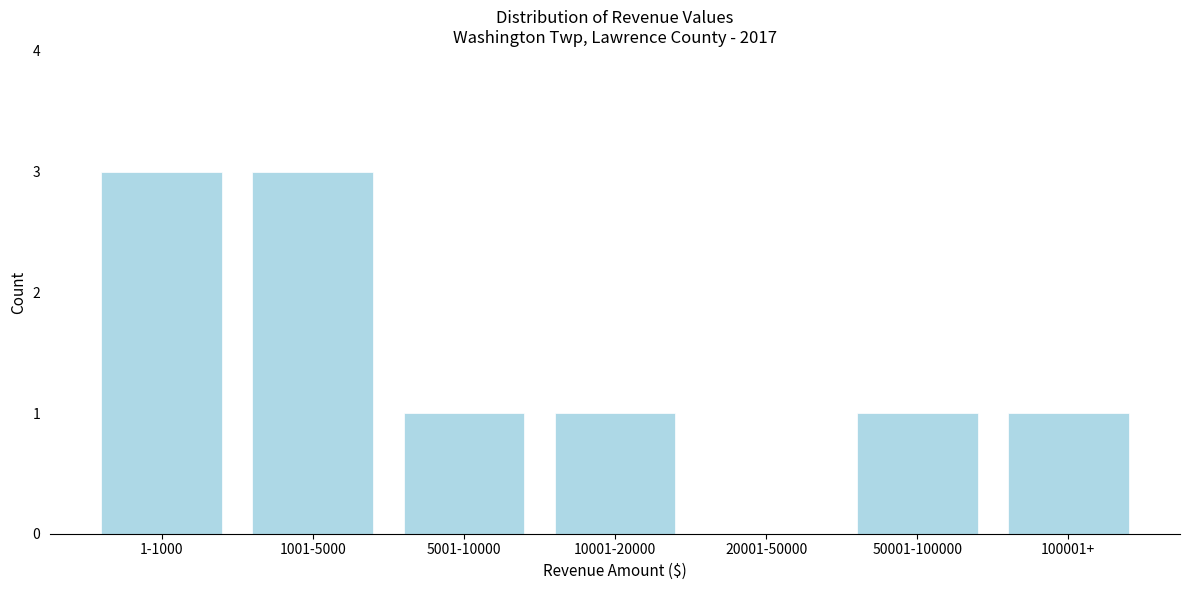

Reading left to right, what are all the values shown in this chart?

1-1000=3	1001-5000=3	5001-10000=1	10001-20000=1	20001-50000=0	50001-100000=1	100001+=1